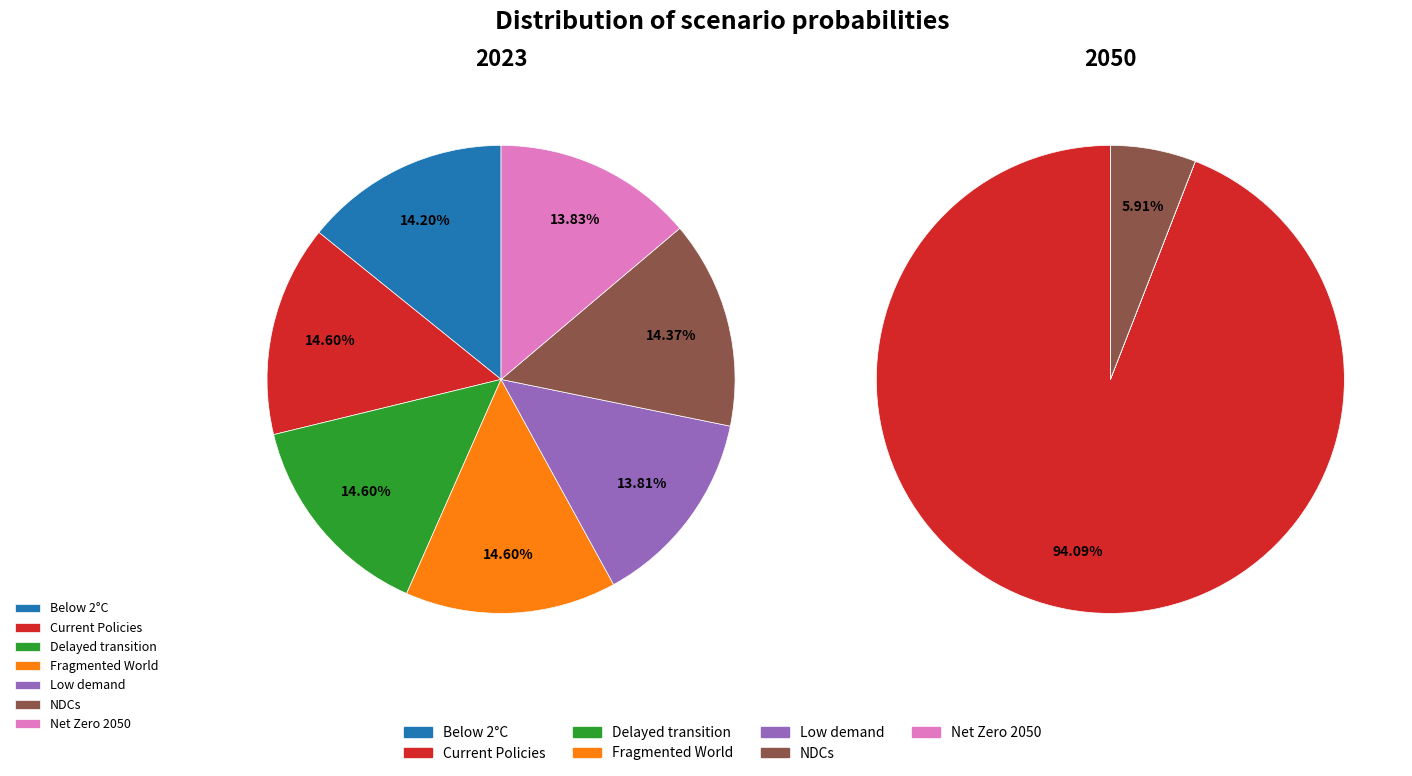

Does any single category account for the majority?

No